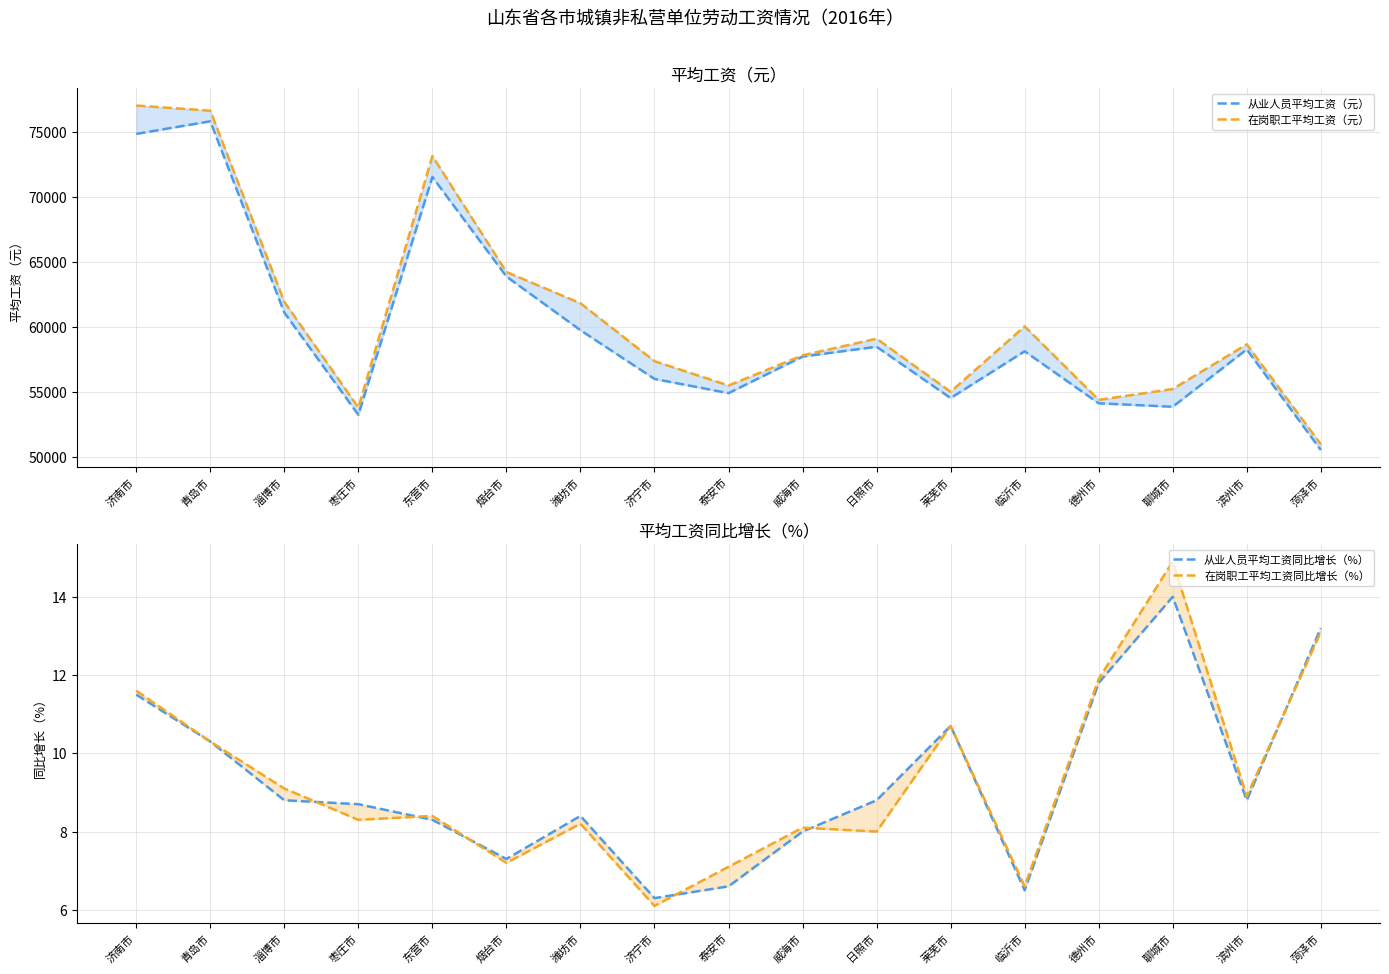

At which label is 在岗职工平均工资（元） closest to 63995?

烟台市